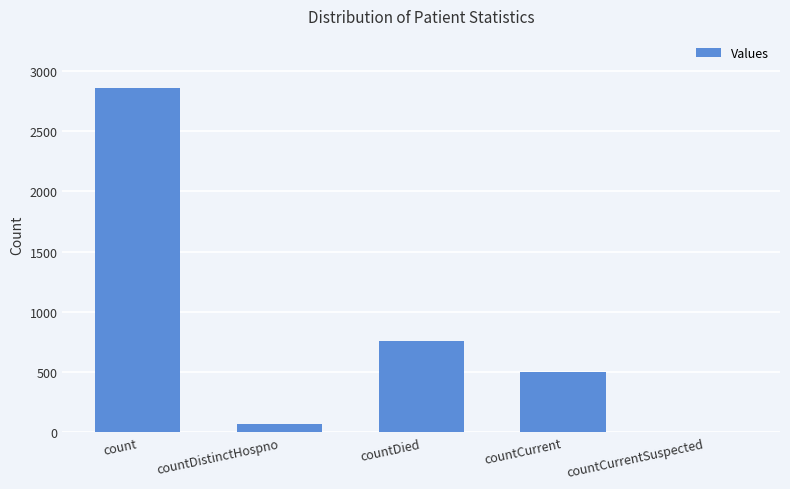

Is it true that the value at countCurrent is 499?

True